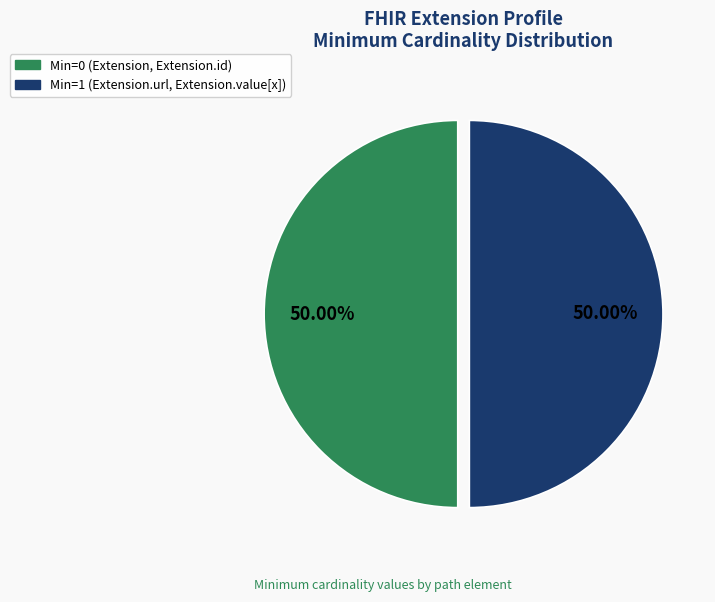

How many segments does this pie chart have?

2